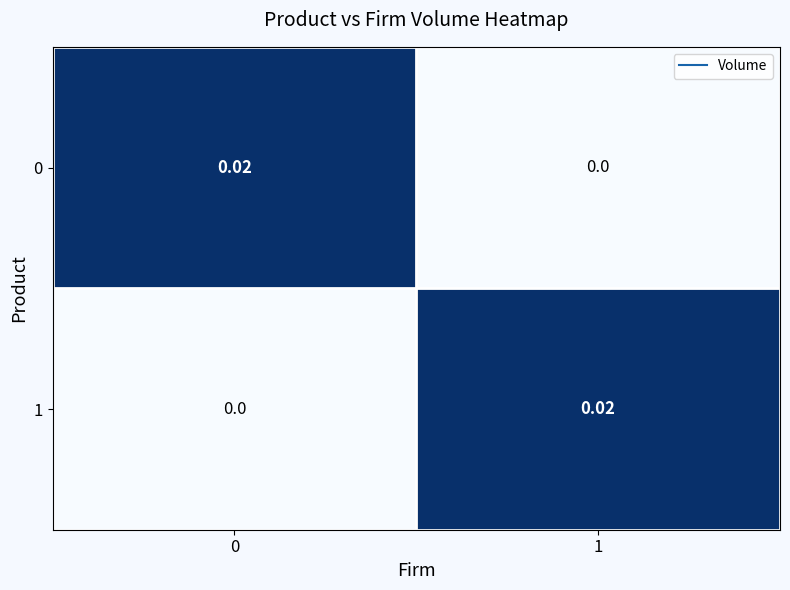

How many data points does each series have?

2